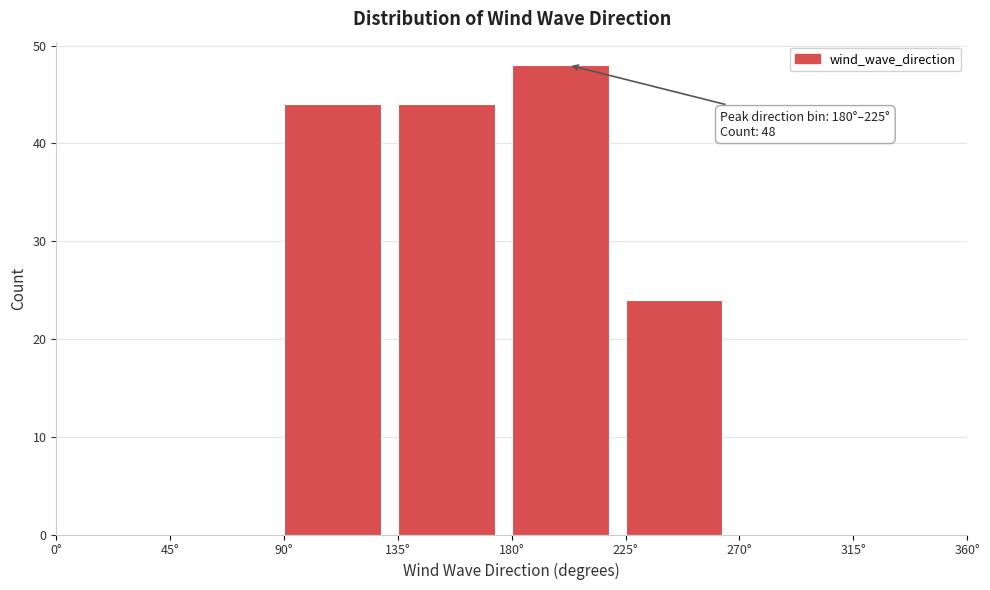

Over which range of the x-axis is the bar tallest?

180 to 225